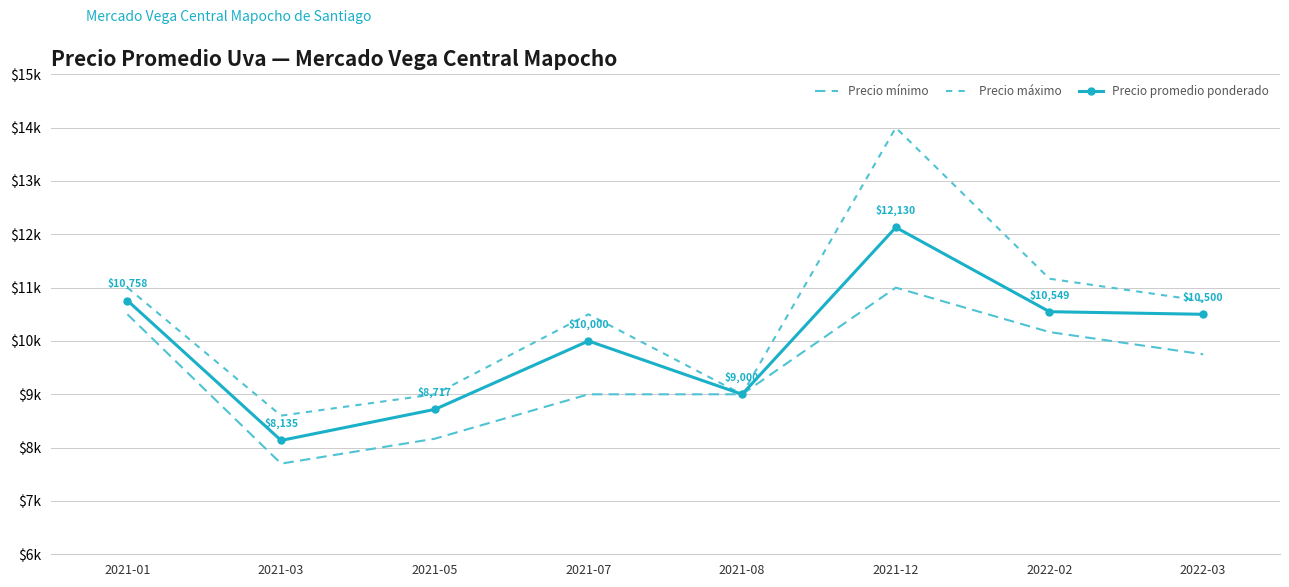

Is the value of Precio promedio ponderado at 2022-03 greater than the value of Precio mínimo at 2021-05?

Yes